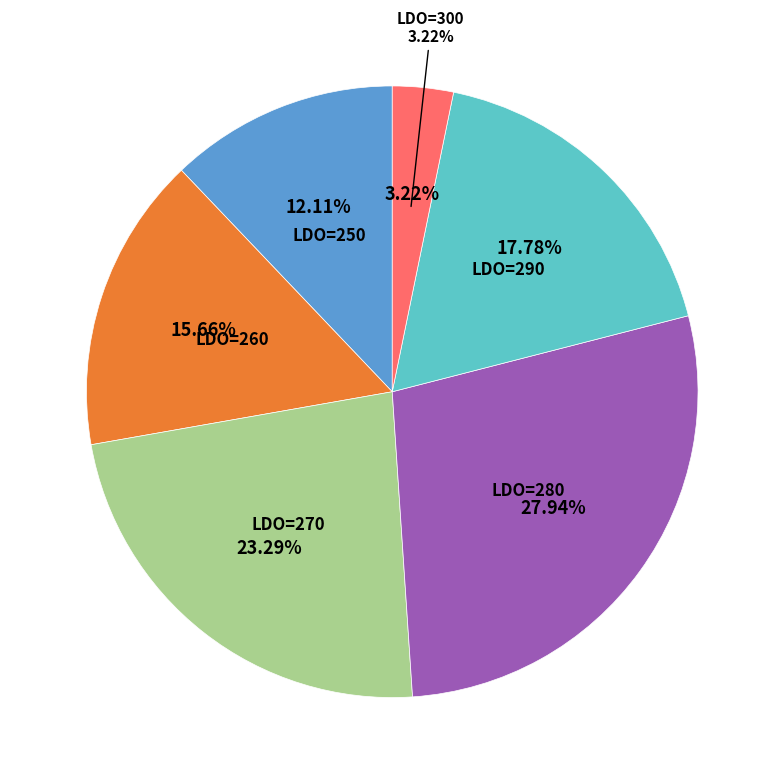

Which slice is the largest?

280